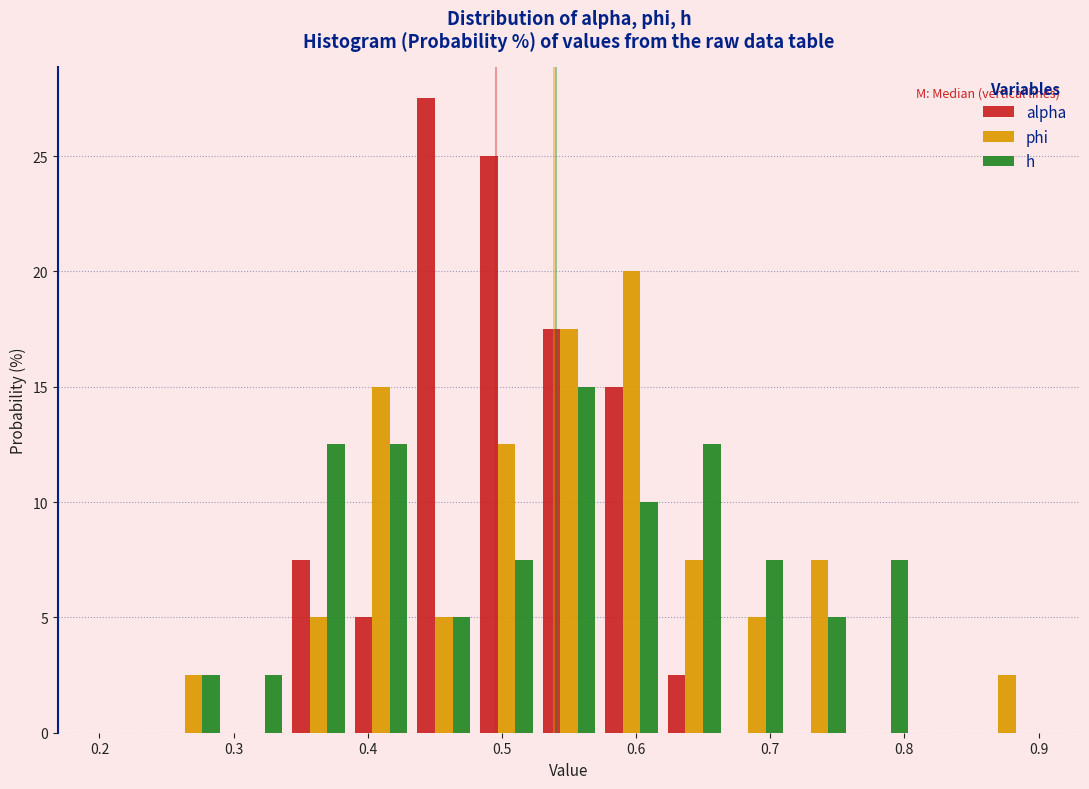

Reading left to right, list every range on the x-axis with the height of the bar of each series over it. Neither the bar edges nor the heights are printed on the chart, so give them approximately, as read against the axes.

0.20 to 0.25: alpha=0	phi=0	h=0
0.25 to 0.29: alpha=0	phi=2.5	h=2.5
0.29 to 0.34: alpha=0	phi=0	h=2.5
0.34 to 0.39: alpha=7.5	phi=5.0	h=12.5
0.39 to 0.43: alpha=5.0	phi=15.0	h=12.5
0.43 to 0.48: alpha=27.5	phi=5.0	h=5.0
0.48 to 0.53: alpha=25.0	phi=12.5	h=7.5
0.53 to 0.57: alpha=17.5	phi=17.5	h=15.0
0.57 to 0.62: alpha=15.0	phi=20.0	h=10.0
0.62 to 0.67: alpha=2.5	phi=7.5	h=12.5
0.67 to 0.71: alpha=0	phi=5.0	h=7.5
0.71 to 0.76: alpha=0	phi=7.5	h=5.0
0.76 to 0.81: alpha=0	phi=0	h=7.5
0.81 to 0.85: alpha=0	phi=0	h=0
0.85 to 0.90: alpha=0	phi=2.5	h=0